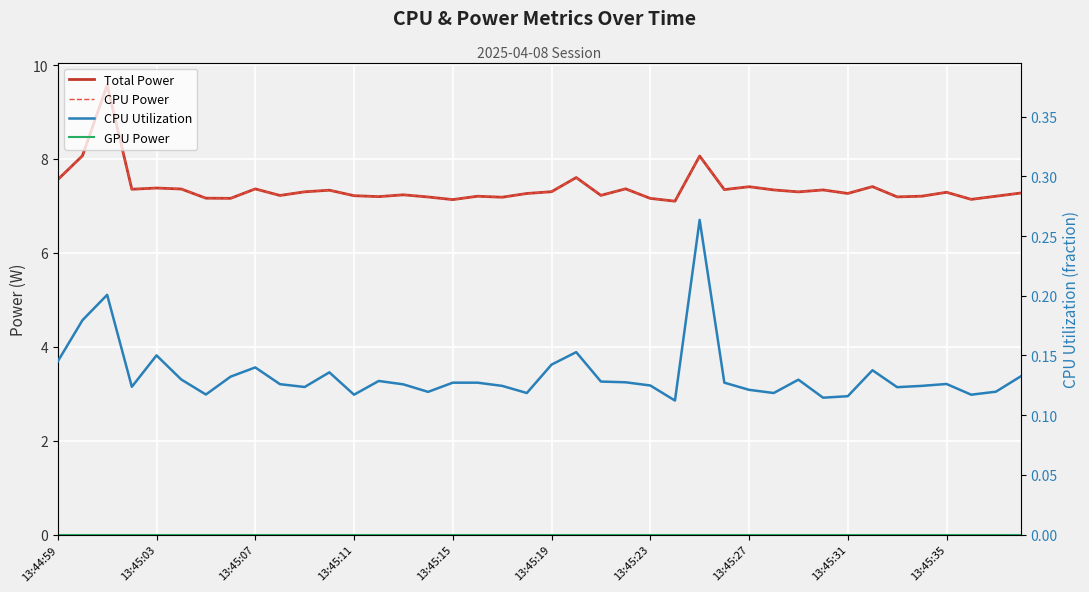

True or false: CPU Utilization and GPU Power cross at least once.

False